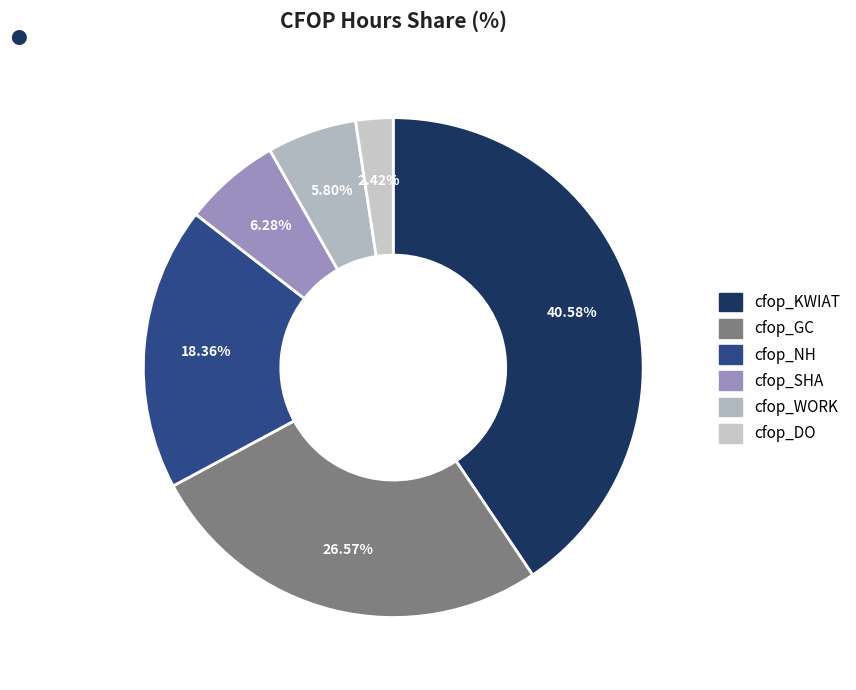

Combined, what portion of the pie is cfop_SHA and cfop_WORK?

12.1%